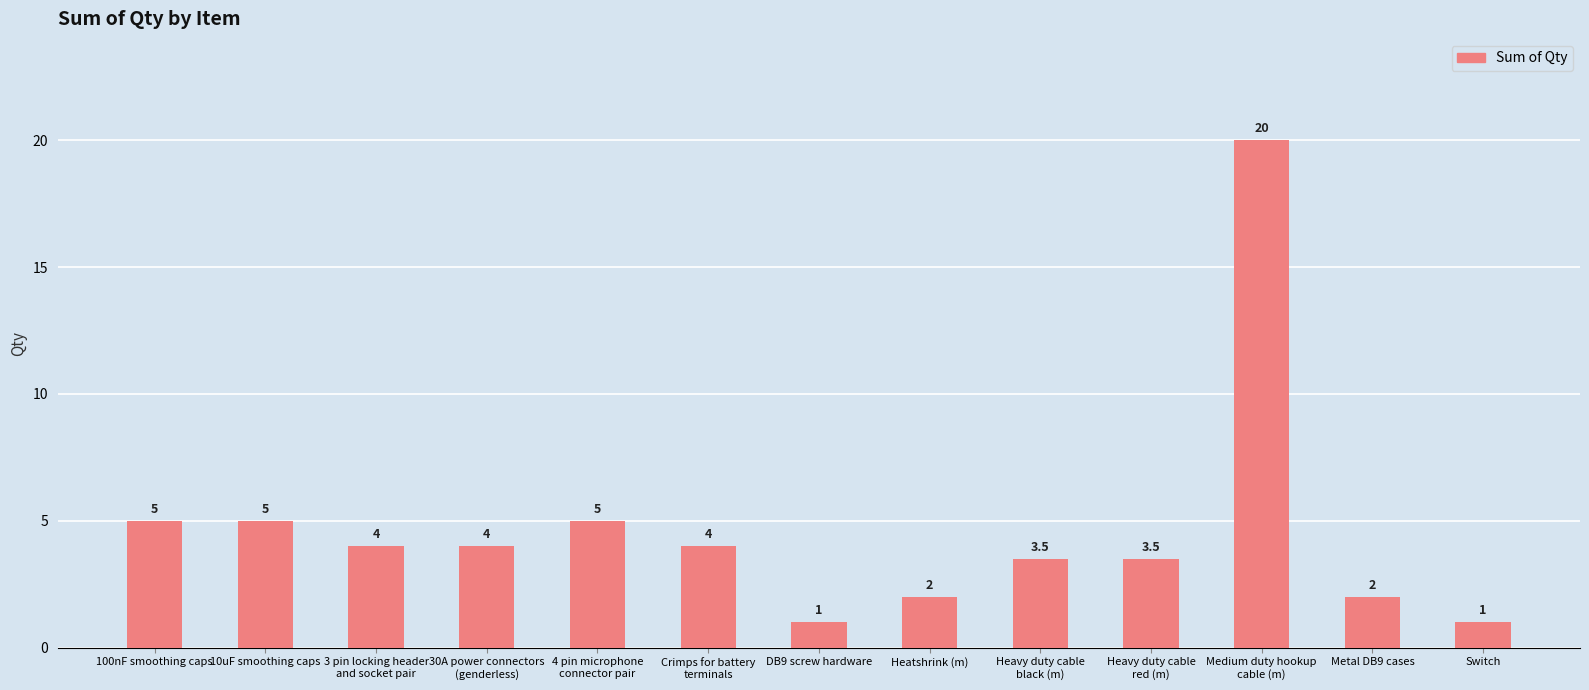

The chart shows a value of 0.8 at Metal DB9 cases. True or false?

False